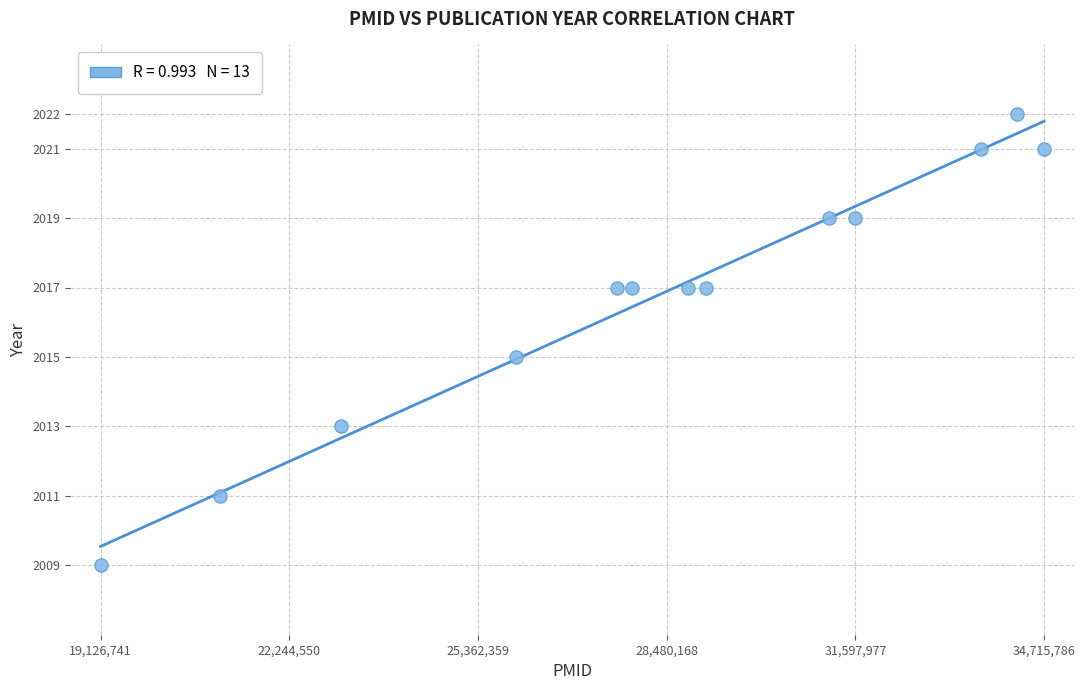

What is the range of X values (max minus min)?

15589045